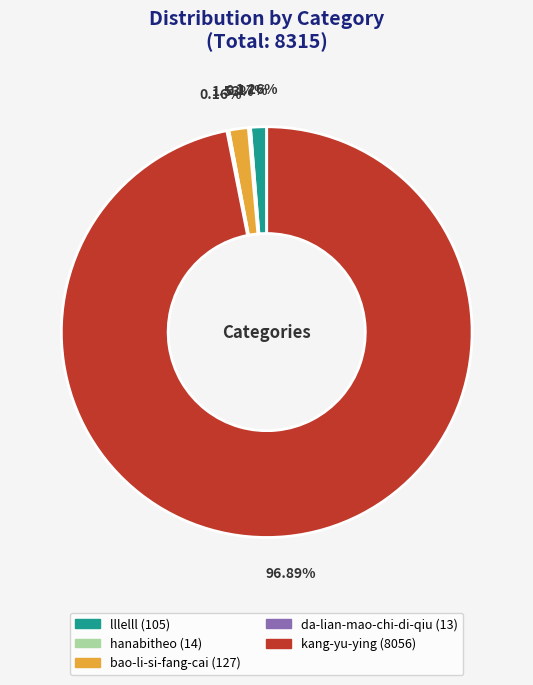

What is the largest slice in the pie chart?

kang-yu-ying